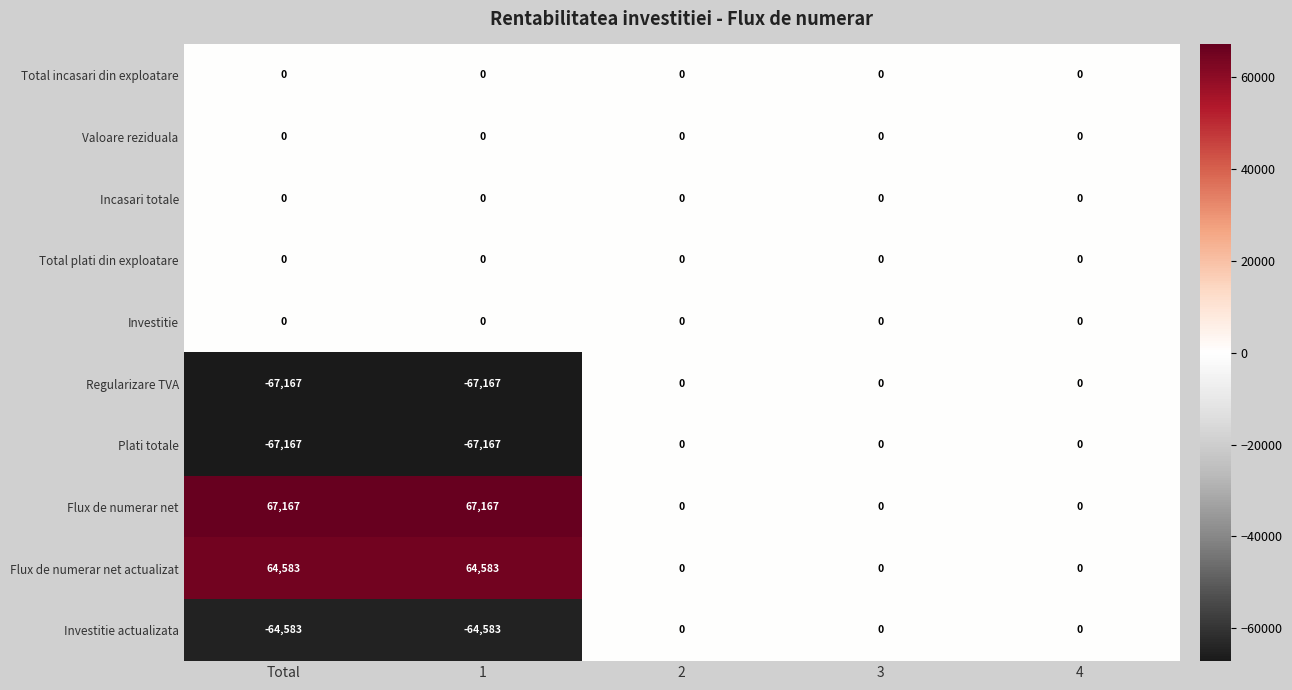

How many series are shown in this chart?

10